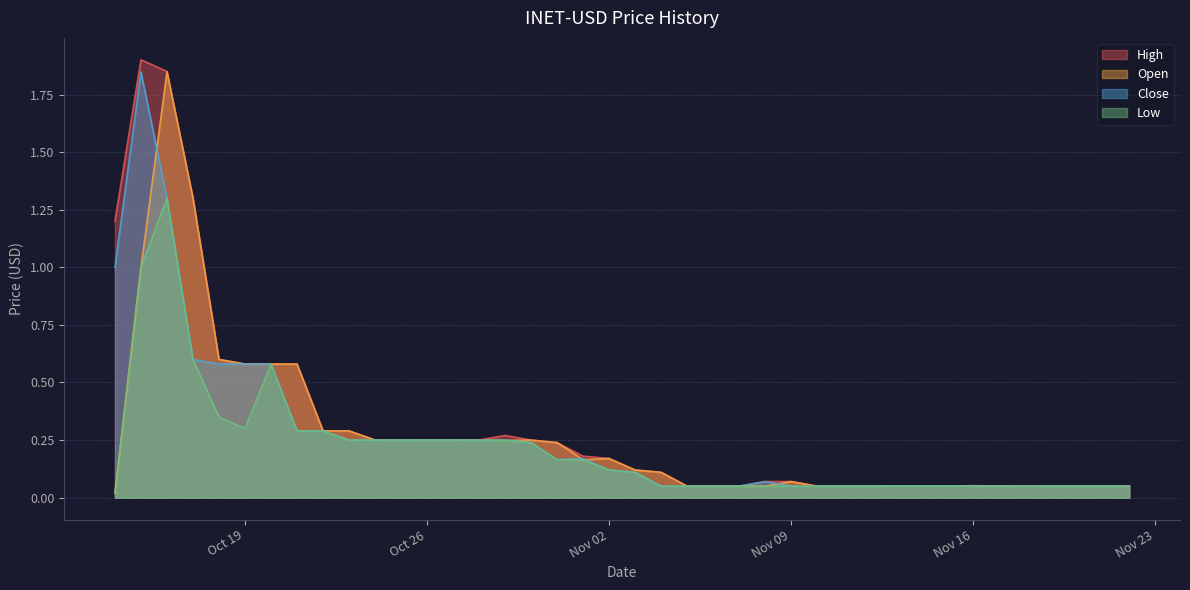

True or false: Close and Low cross at least once.

False